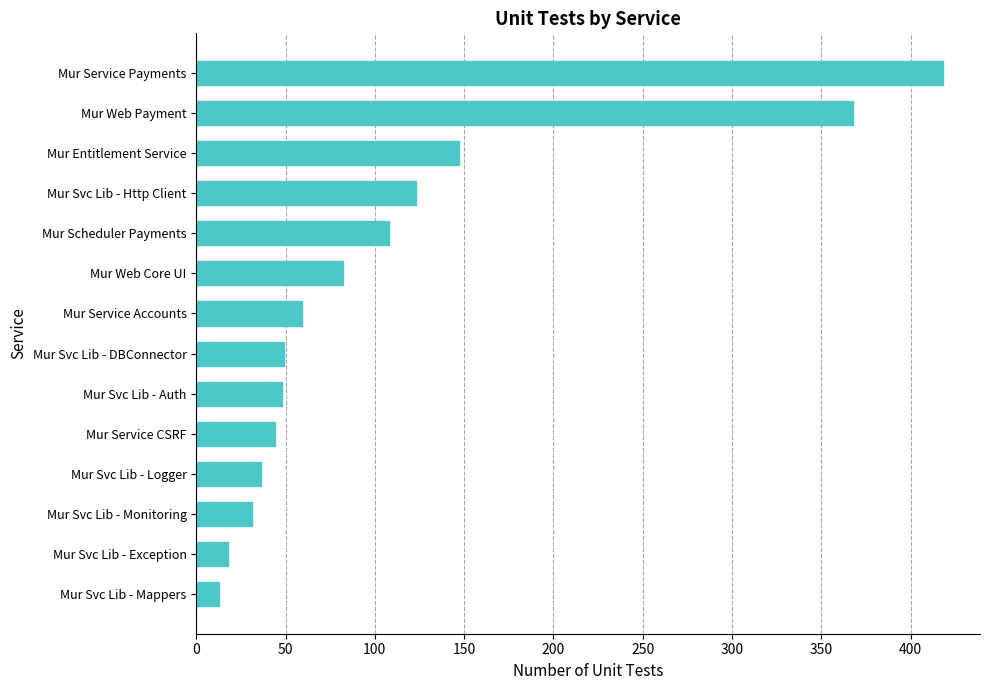

What is the average value?

110